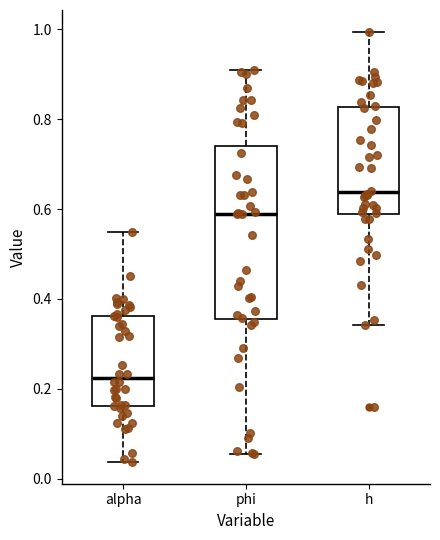

Which box is the tallest, from its lower edge to its upper edge?

phi